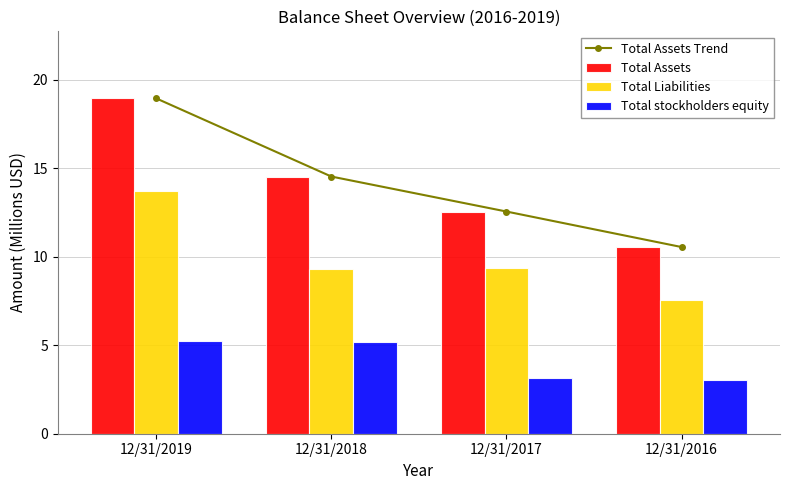

What is the approximate value of Total Assets at 12/31/2016?

10.5